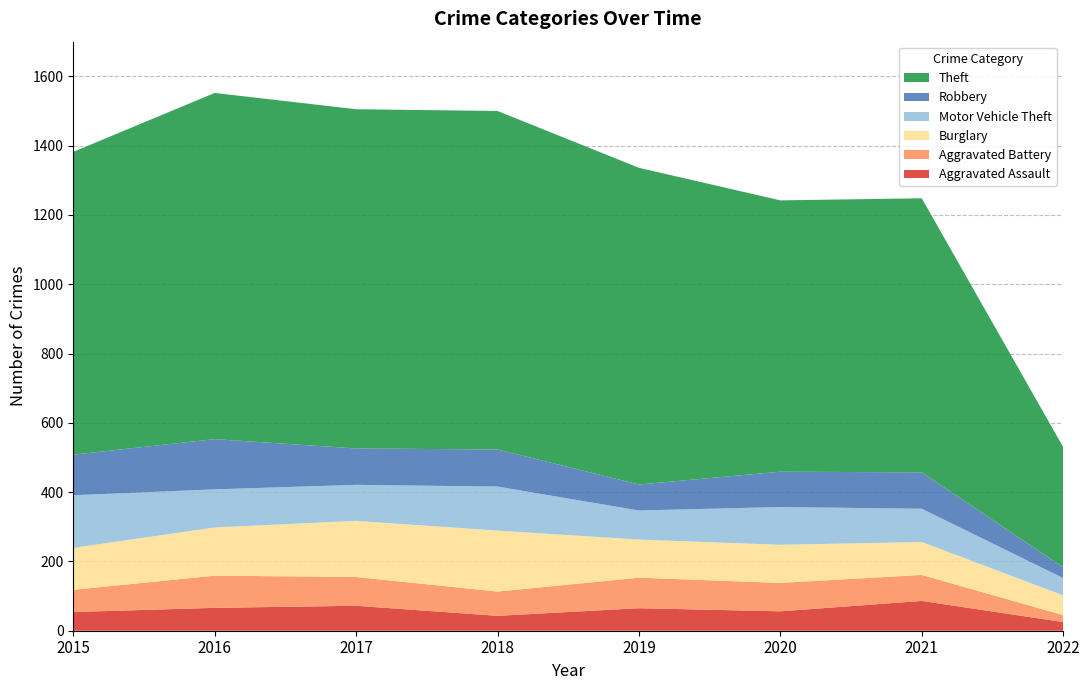

Reading left to right, list all the values displayed in this chart.

Aggravated Assault: 54	66	72	43	65	56	86	25
Aggravated Battery: 64	93	83	70	88	82	75	20
Burglary: 121	139	162	176	110	110	95	57
Motor Vehicle Theft: 152	110	104	127	84	109	96	50
Robbery: 117	145	105	107	75	102	105	31
Theft: 874	999	979	977	914	783	791	347